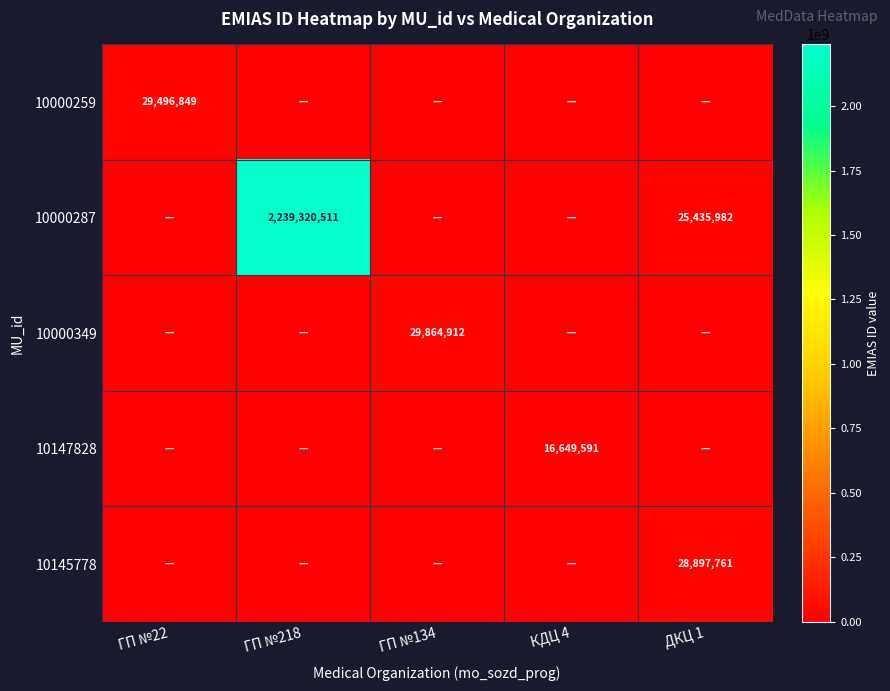

Is it true that 10000287 equals 25435982 at ДКЦ 1?

True